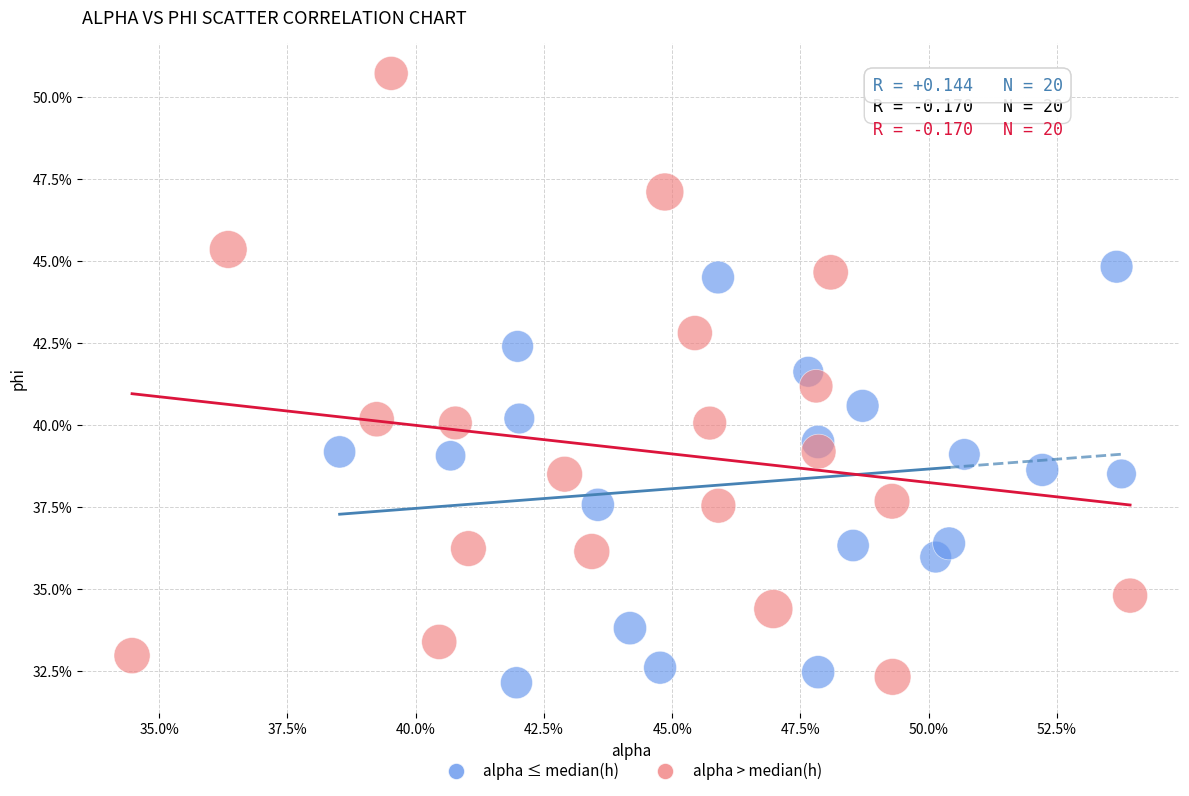

Which series has the largest Y range (max minus min)?

alpha > median(h)